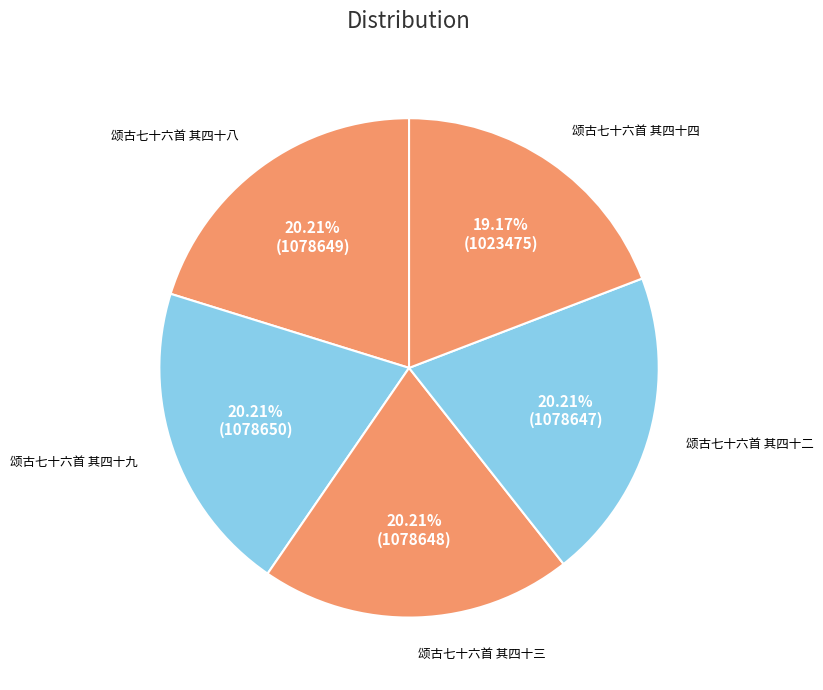

To the nearest percent, what percentage of the pie is 颂古七十六首 其四十三?

20%